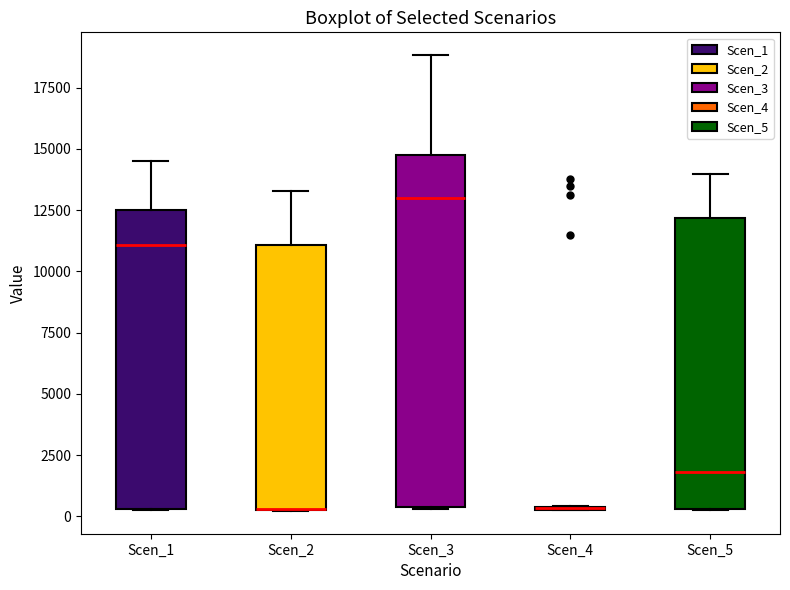

Reading left to right, transcribe this box plot: for each box, give where its median line is, the range the box spans, and where its two whiskers end, as read against the y-axis. The values are not printed on the chart, so give them approximately, as read against the axis.

Scen_1: median 11000, box 500 to 12500, whiskers 500 to 14500
Scen_2: median 500 (drawn on the box's lower edge), box 500 to 11000, whiskers 0 to 13500
Scen_3: median 13000, box 500 to 15000, whiskers 500 to 19000
Scen_4: box collapsed to a line at 500, whiskers 500 to 500
Scen_5: median 2000, box 500 to 12000, whiskers 500 to 14000